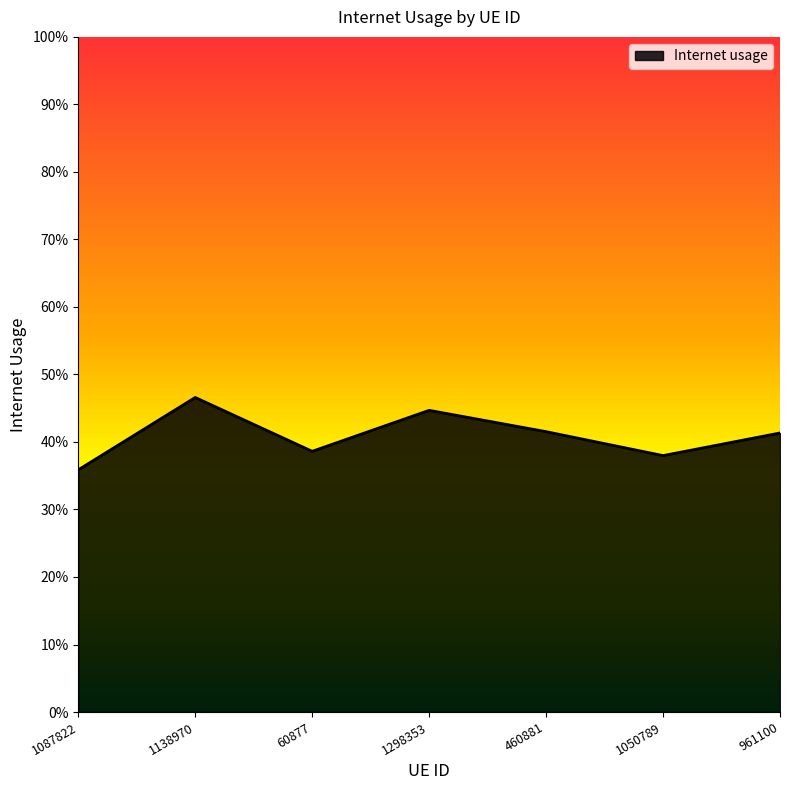

What is the difference between the maximum and minimum values?

0.1